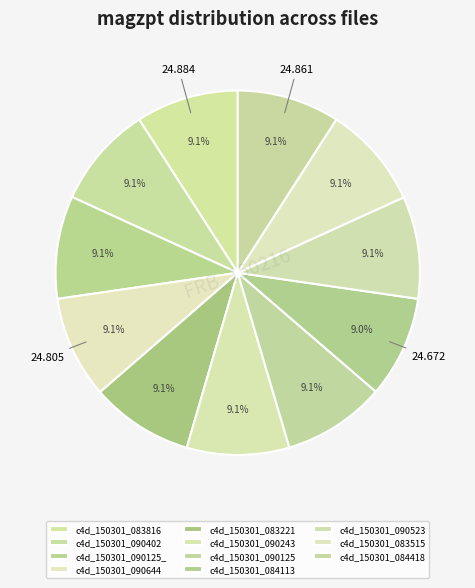

Rank the categories by value from highest to lowest.

c4d_150301_083221, c4d_150301_090125_osj, c4d_150301_090125, c4d_150301_083515, c4d_150301_083816, c4d_150301_084418, c4d_150301_090243, c4d_150301_090523, c4d_150301_090644, c4d_150301_090402, c4d_150301_084113